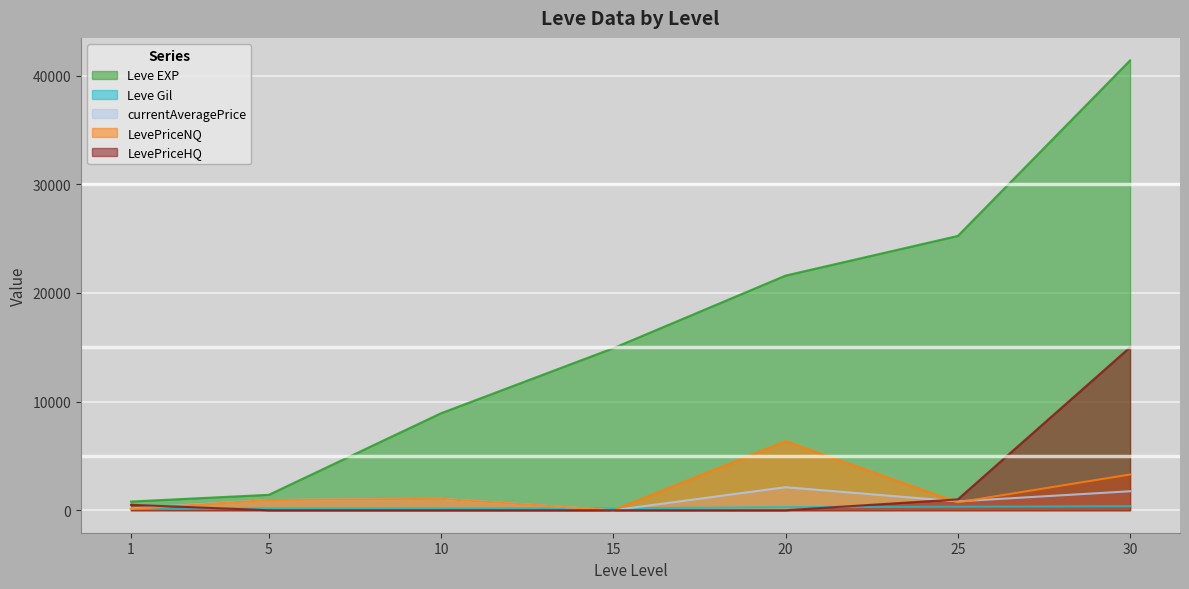

How many times do Leve Gil and LevePriceNQ cross each other?

3